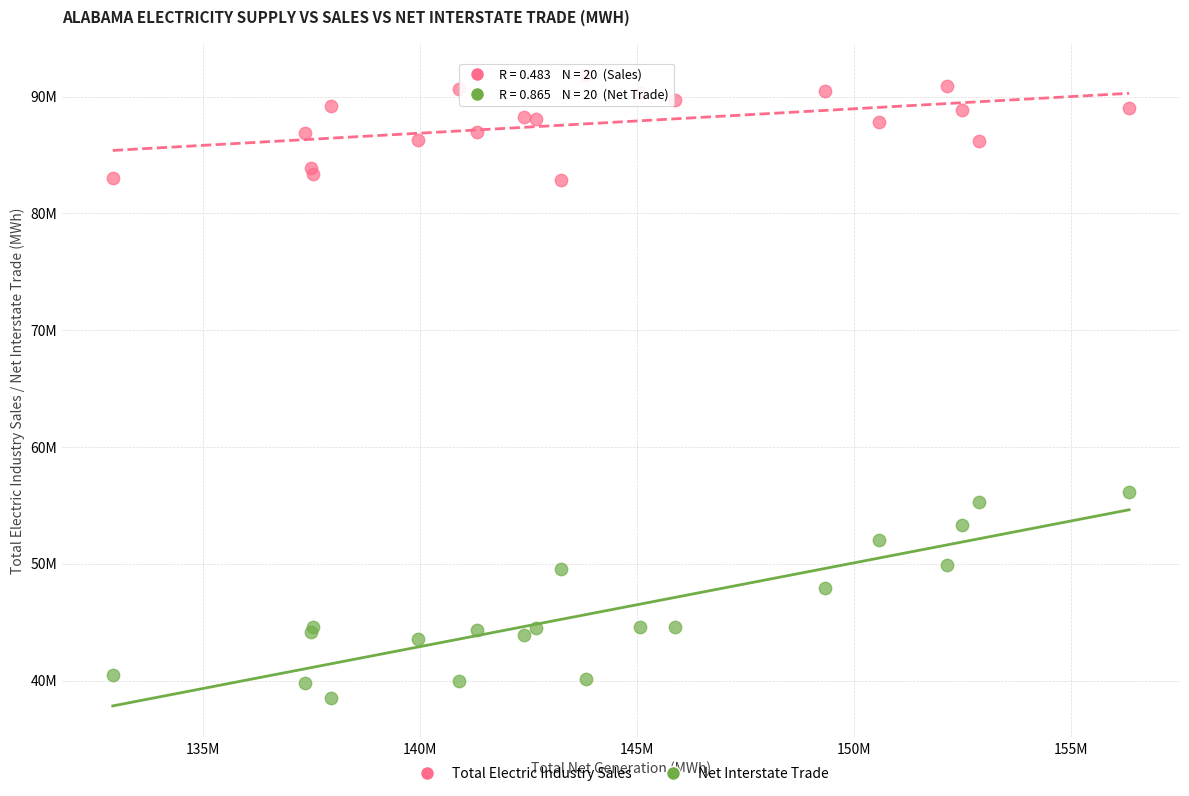

Which series has the largest Y range (max minus min)?

Net Interstate Trade